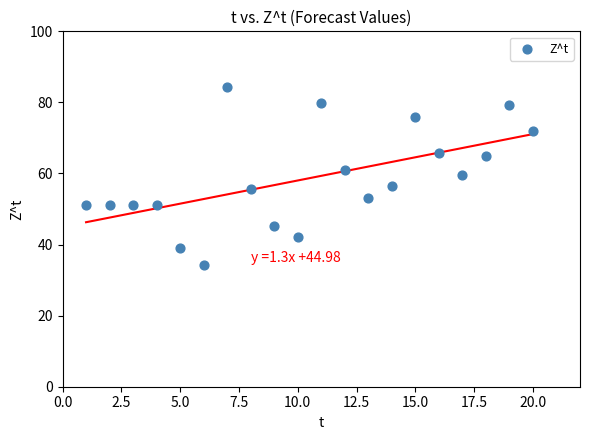

What is the range of Y values (max minus min)?

49.9